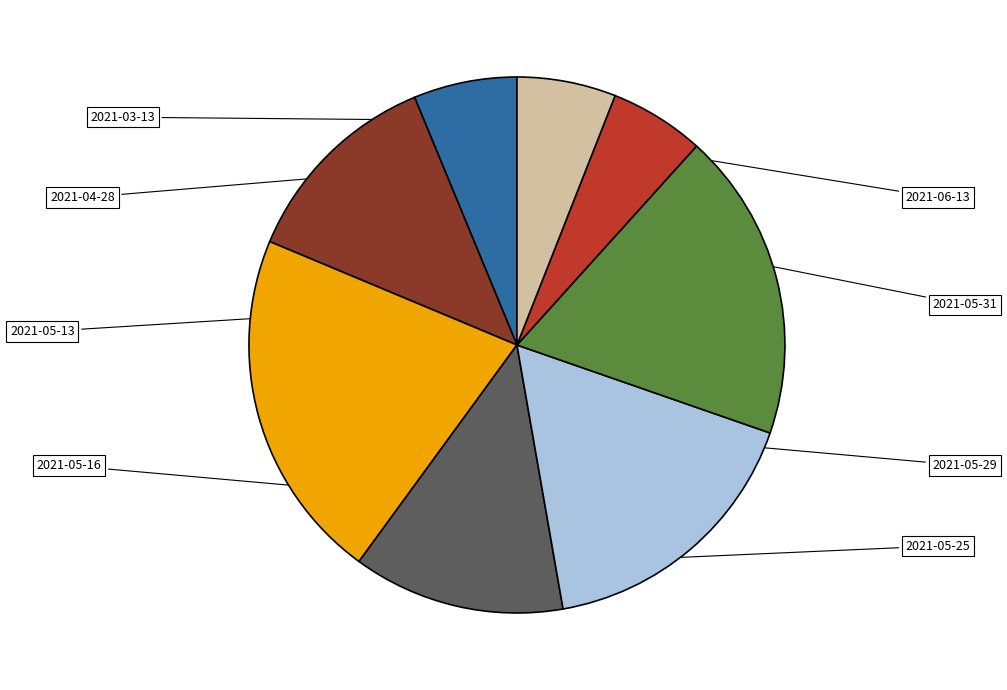

Is there a majority slice in this chart?

No